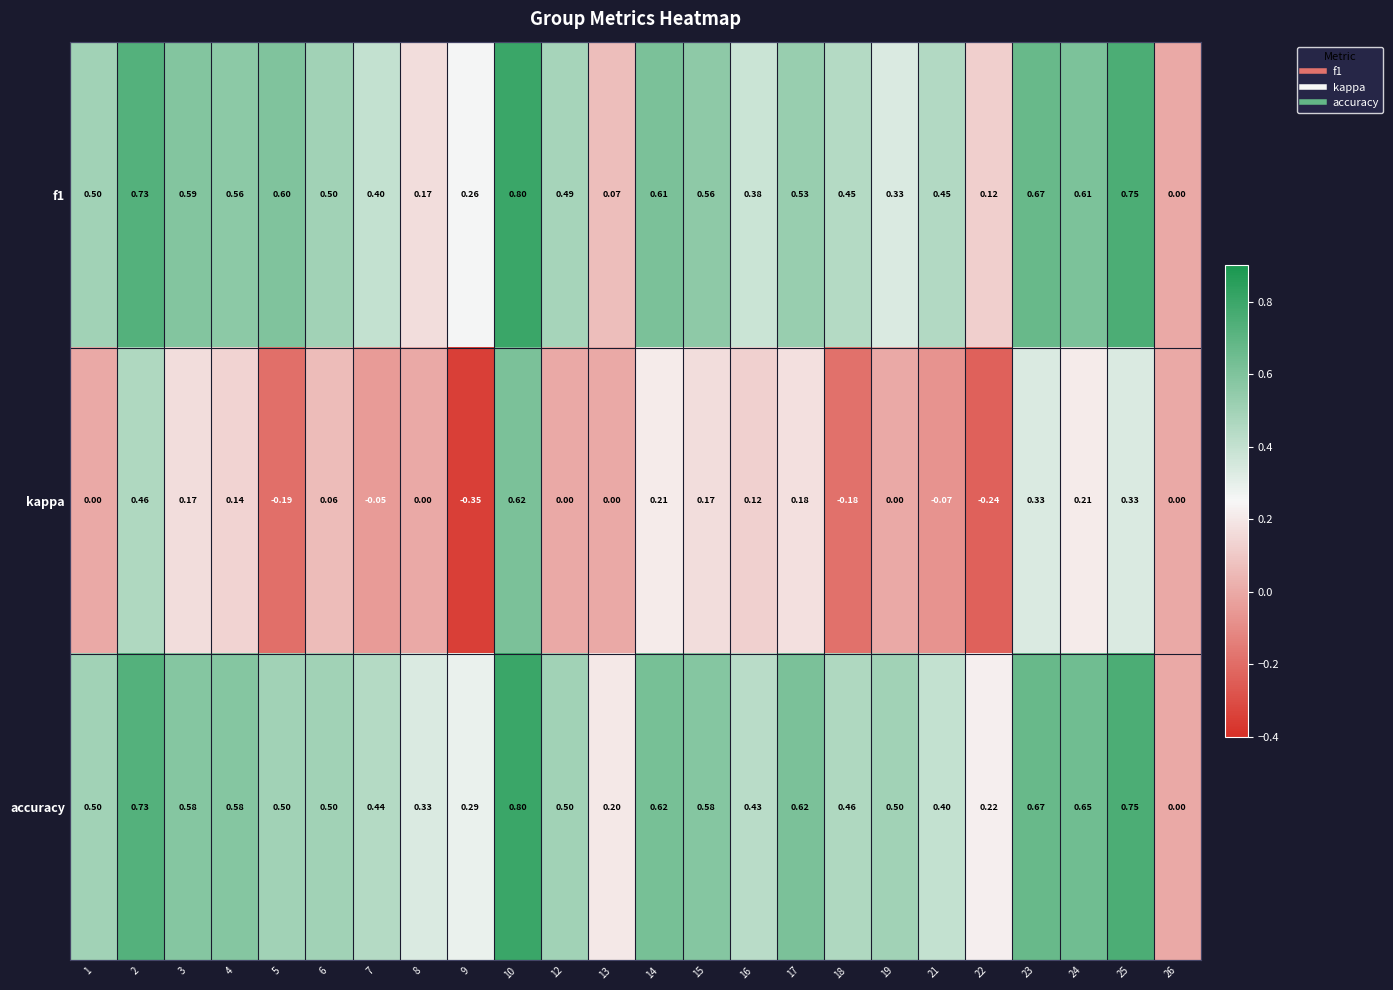

Which series has the largest total across all categories?

accuracy